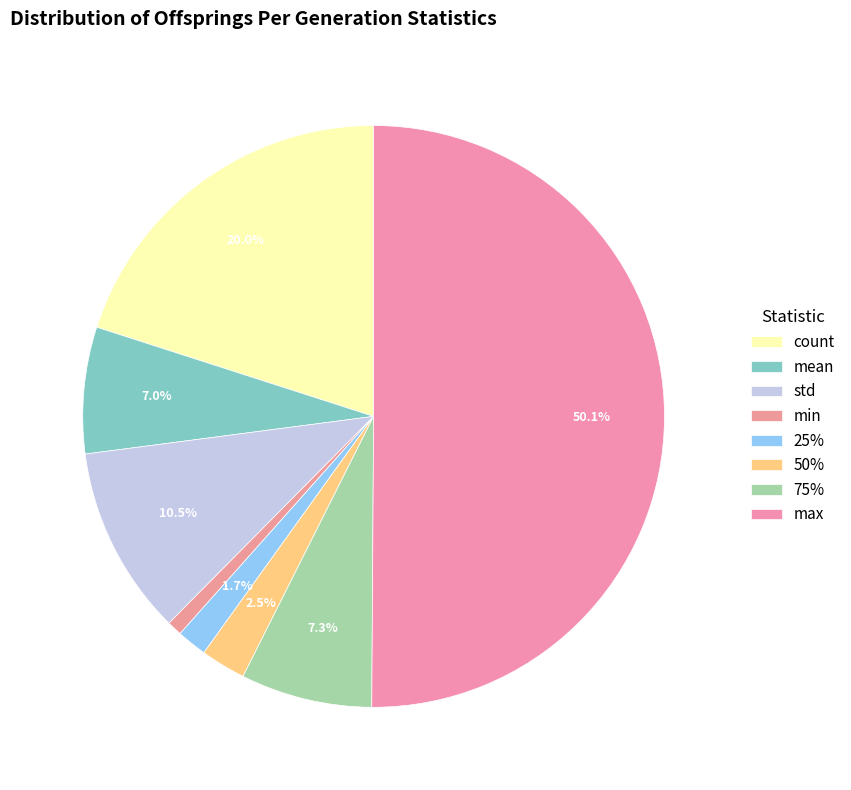

How many segments does this pie chart have?

8